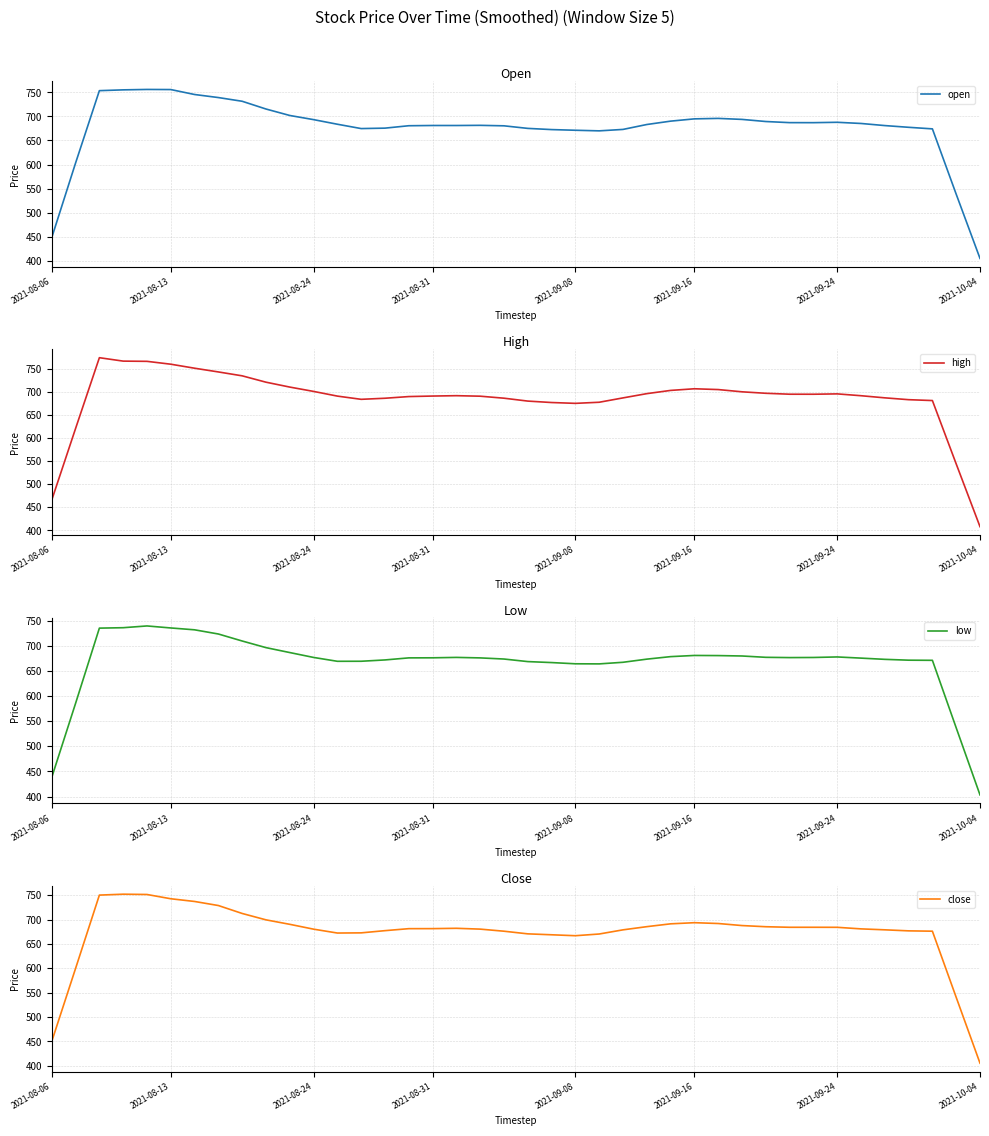

Rank the series by their average value, from highest to lowest.

high, open, close, low